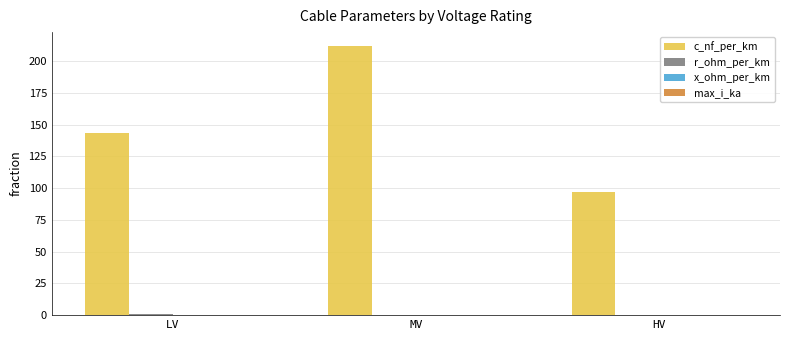

Which series has the largest total across all categories?

c_nf_per_km